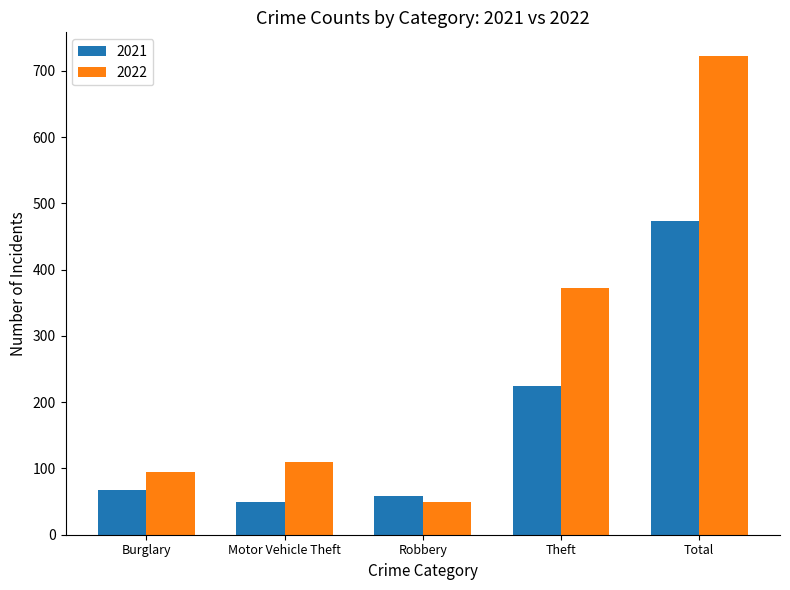

At which category is the sum across all series the highest?

Total